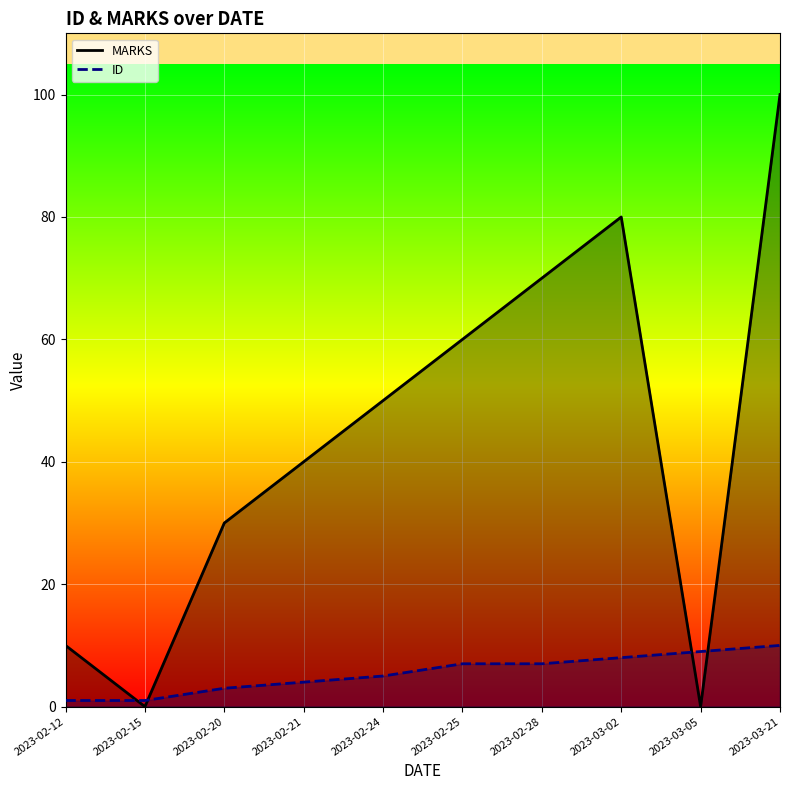

What is the difference between the ID values at 2023-02-28 and 2023-02-24?

2